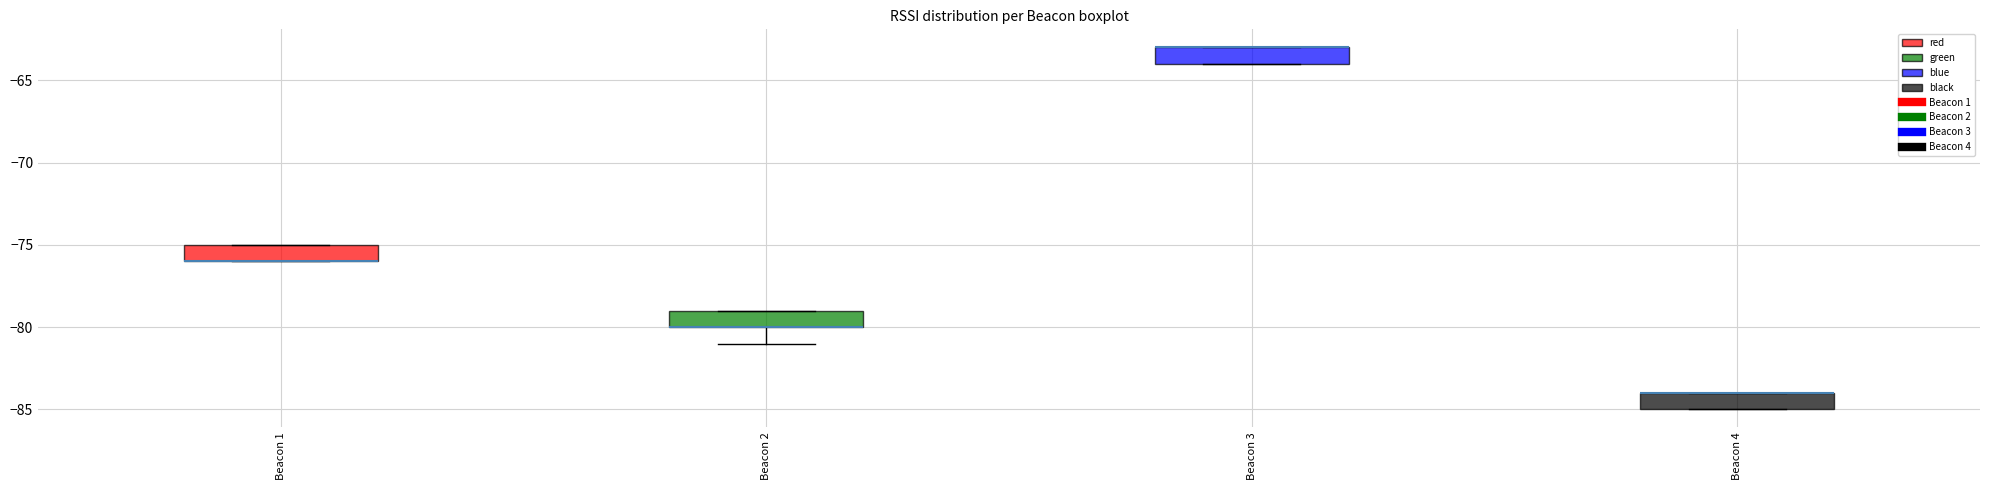

Reading left to right, transcribe this box plot: for each box, give where its median line is, the range the box spans, and where its two whiskers end, as read against the y-axis. The values are not printed on the chart, so give them approximately, as read against the axis.

Beacon 1: median -76 (drawn on the box's lower edge), box -76 to -75, whiskers -76 to -75
Beacon 2: median -80 (drawn on the box's lower edge), box -80 to -79, whiskers -81 to -79
Beacon 3: median -63 (drawn on the box's upper edge), box -64 to -63, whiskers -64 to -63
Beacon 4: median -84 (drawn on the box's upper edge), box -85 to -84, whiskers -85 to -84